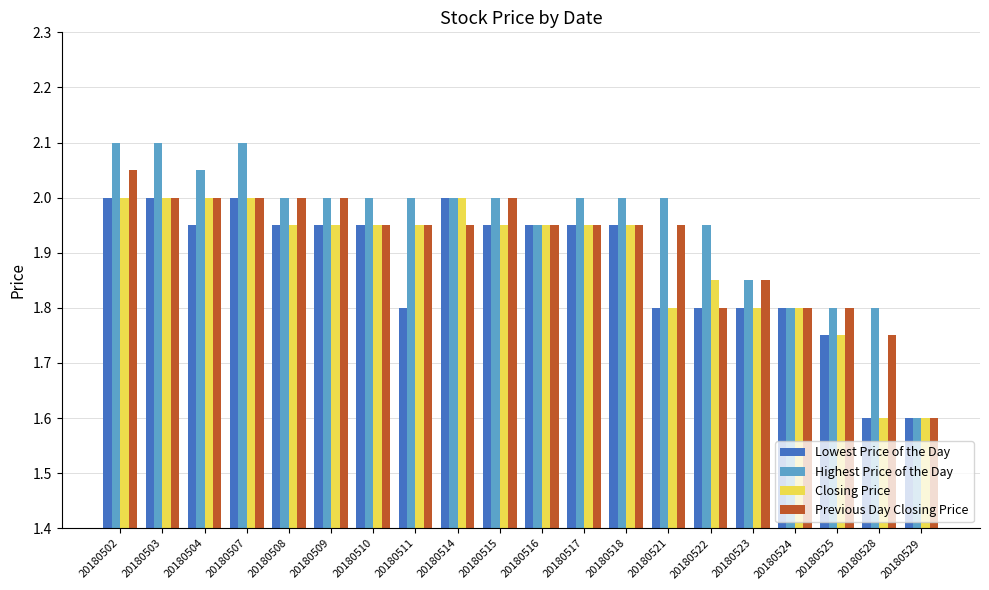

What is the sum of the Previous Day Closing Price values at 20180510 and 20180511?

3.9